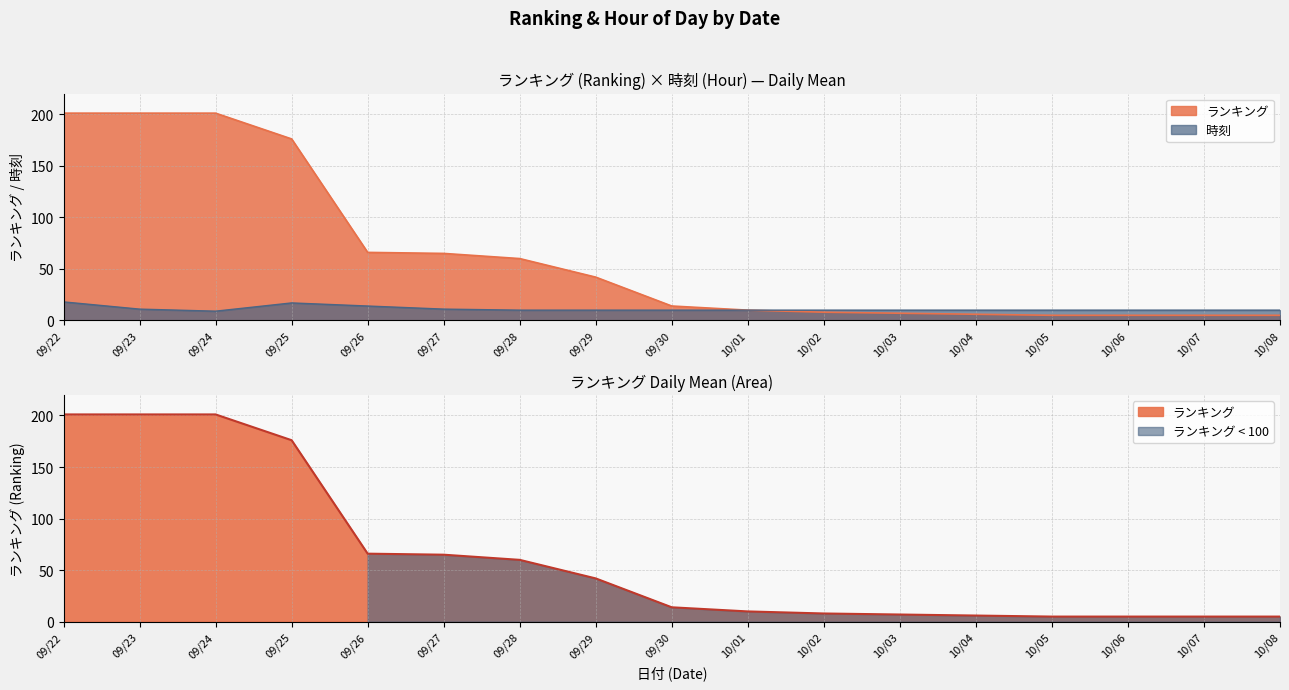

The value of 時刻_mean at 09/29 is 6. True or false?

False